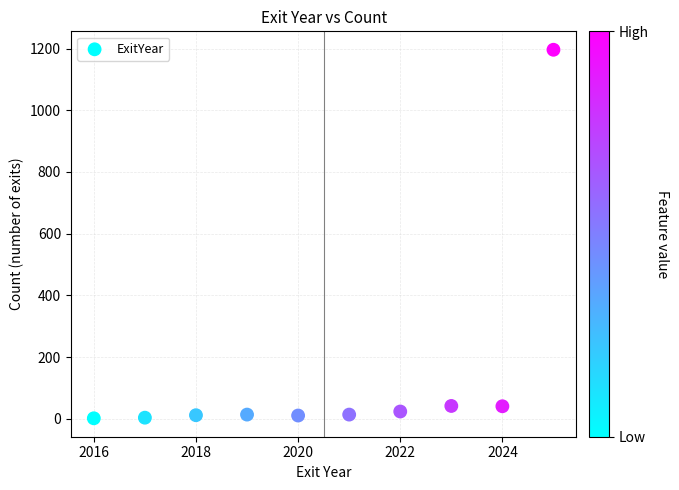

What is the range of Y values (max minus min)?

1194